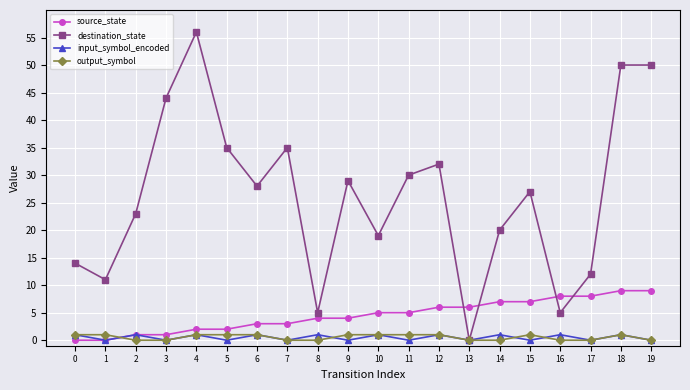

Where is the first local minimum for destination_state?

1